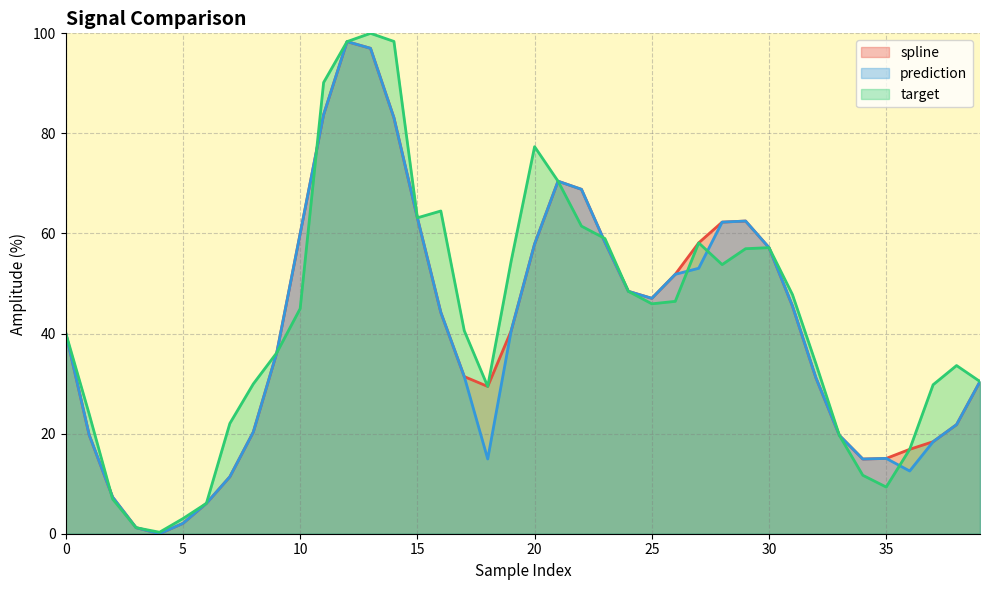

Does the chart display data point markers on the line(s)?

No